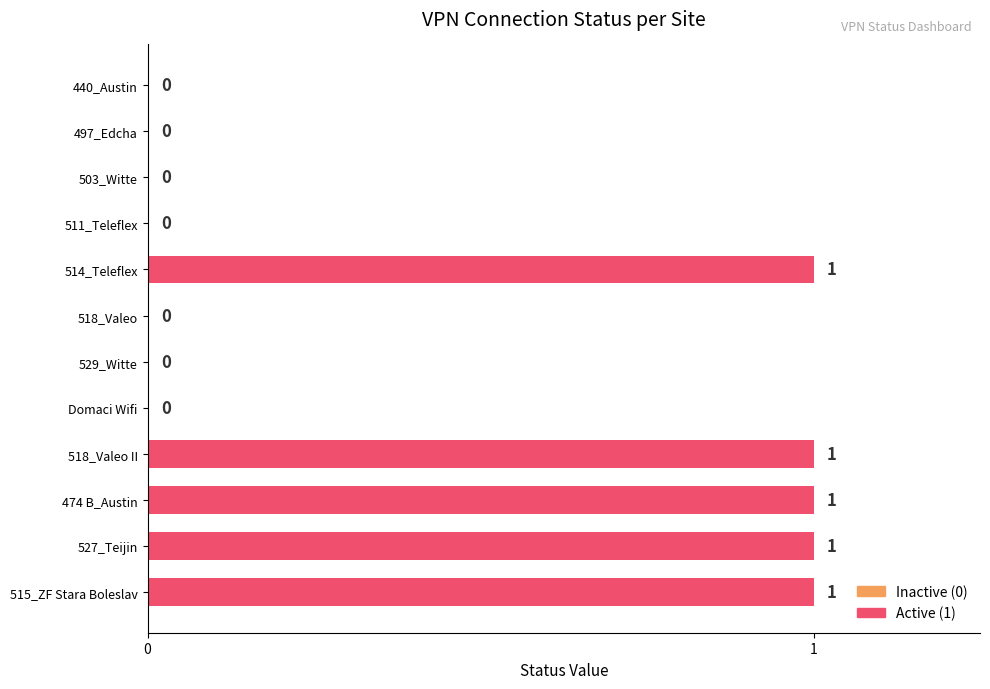

What is the sum of all values?

5